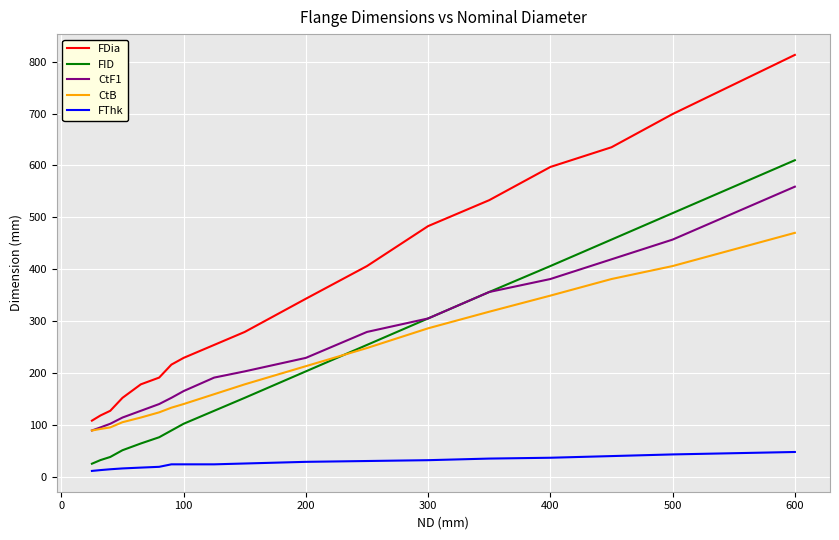

What is the difference between the maximum and minimum values in the FID series?

585.0